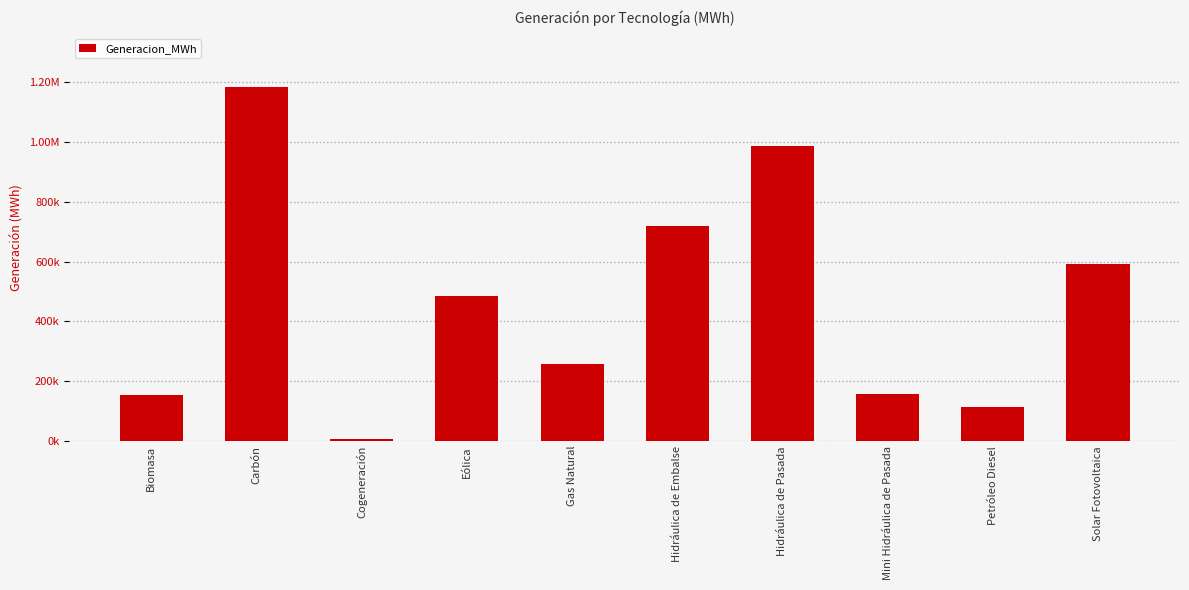

The value at Biomasa is 277779.8. True or false?

False